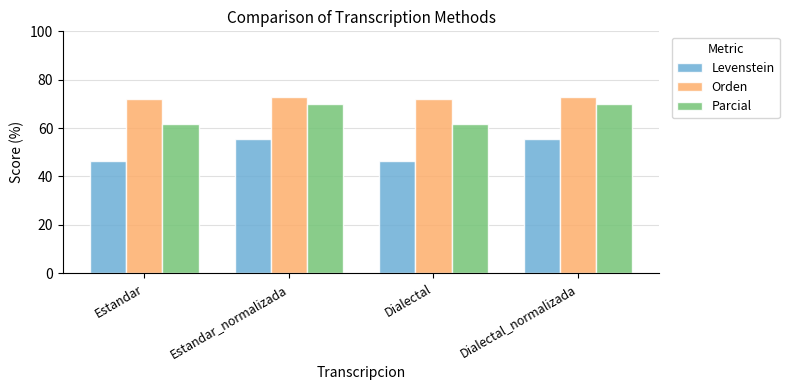

What is the minimum value for Orden?

72.2